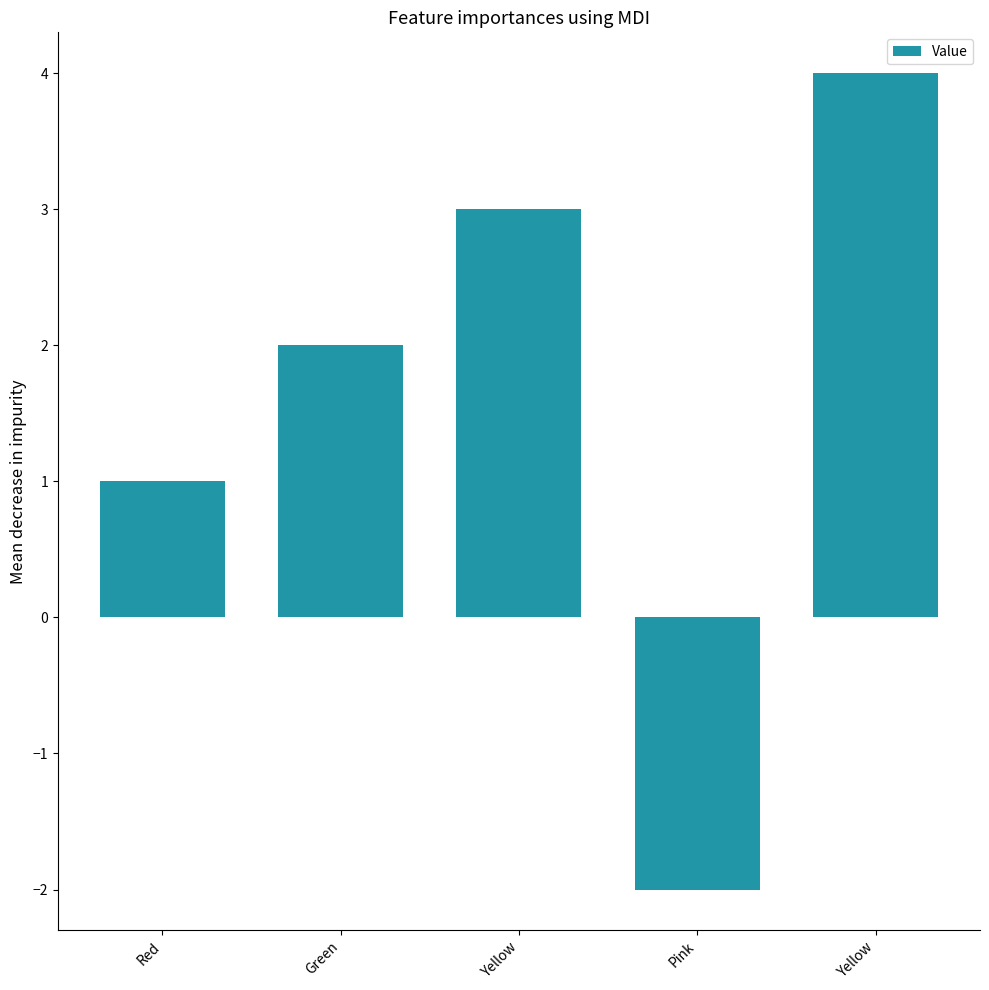

What is the sum of the values at Yellow and Green?

5